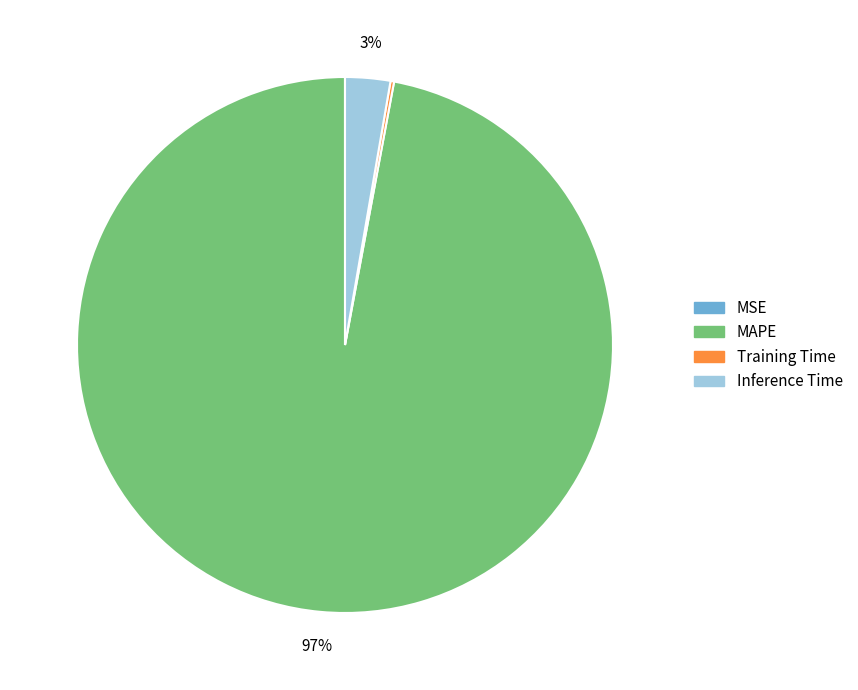

Does MAPE represent more than half of the total?

Yes